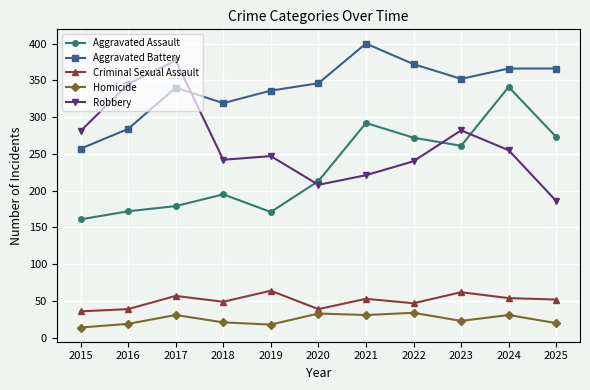

True or false: Aggravated Battery and Criminal Sexual Assault cross at least once.

False